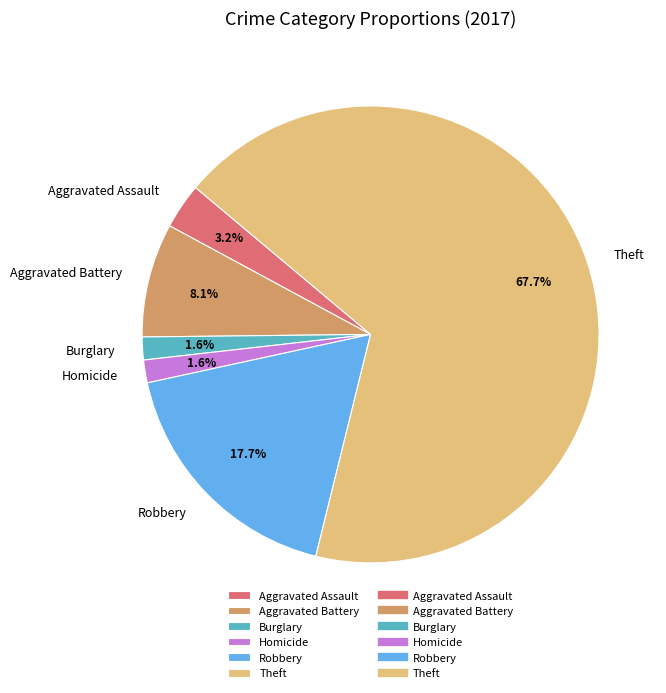

Between Aggravated Battery and Aggravated Assault, which is larger?

Aggravated Battery